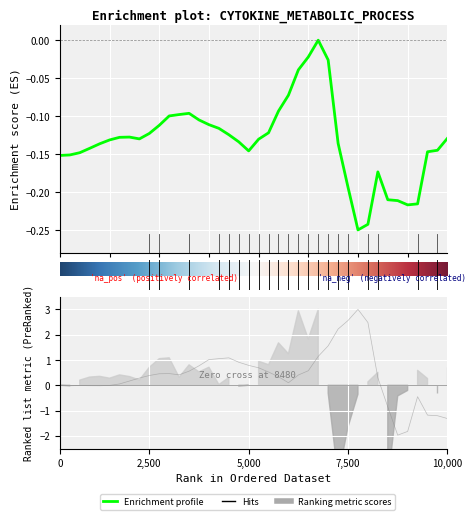

Does the chart display data point markers on the line(s)?

No